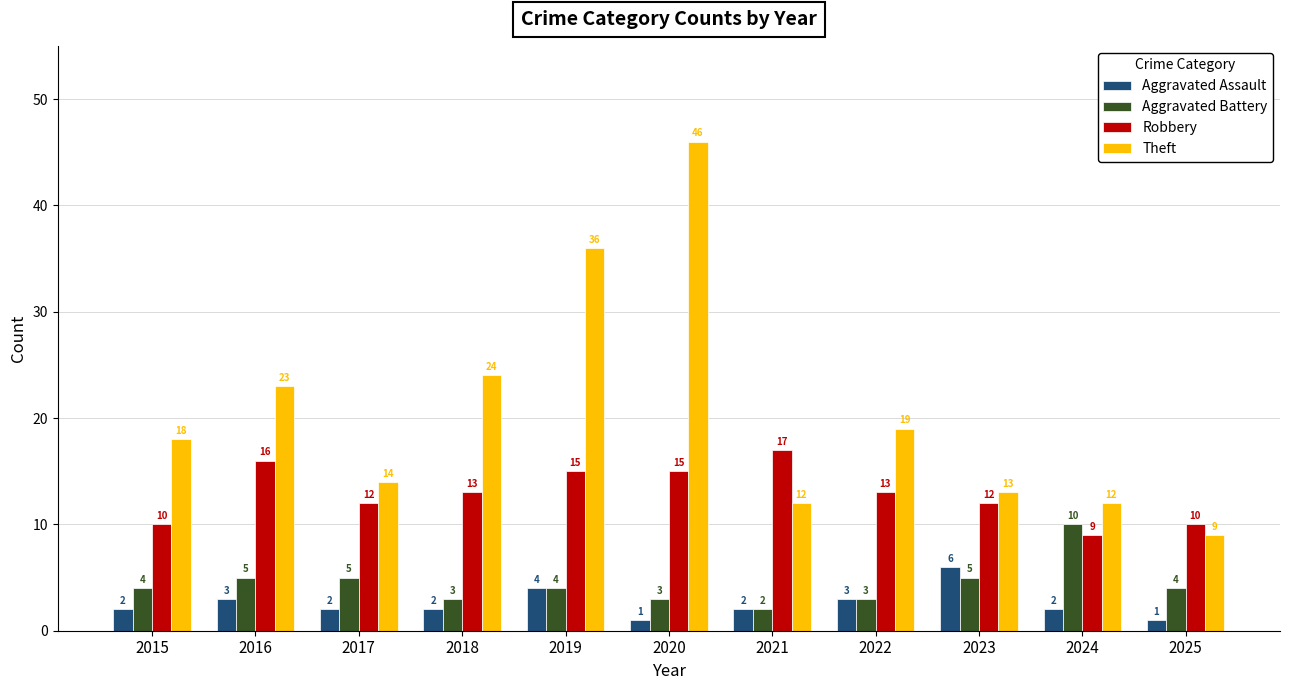

The Aggravated Battery series shows 3 at 2022. True or false?

True